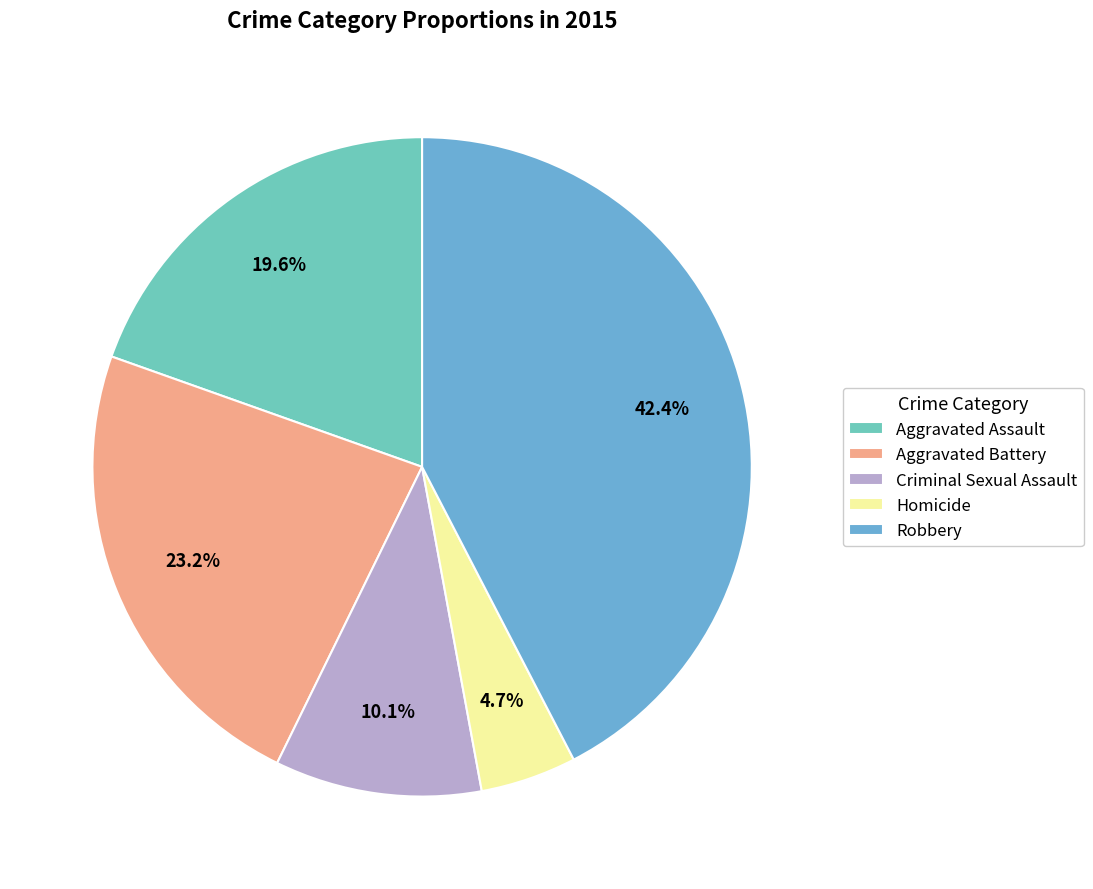

Is it true that Aggravated Assault is 28% of the pie?

False